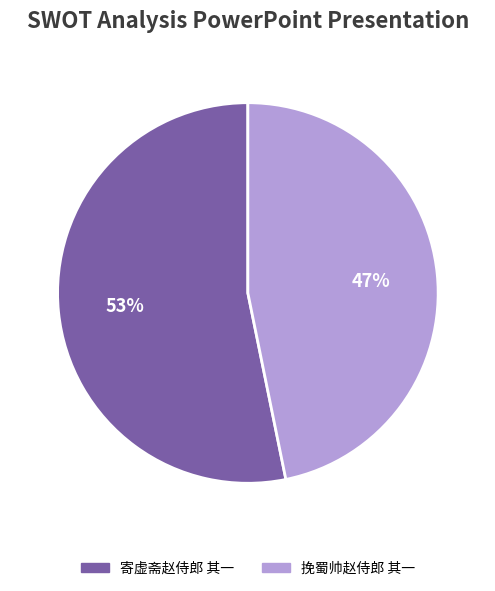

How many segments does this pie chart have?

2